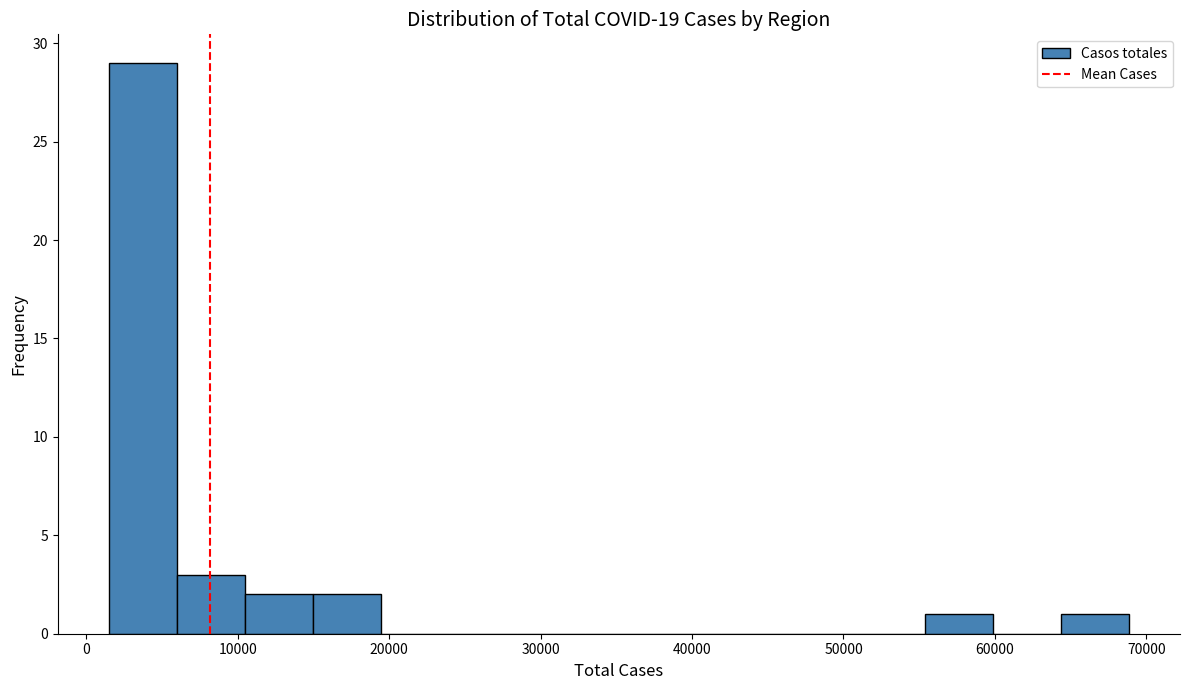

Over which range of the x-axis is the bar tallest?

1000 to 6000